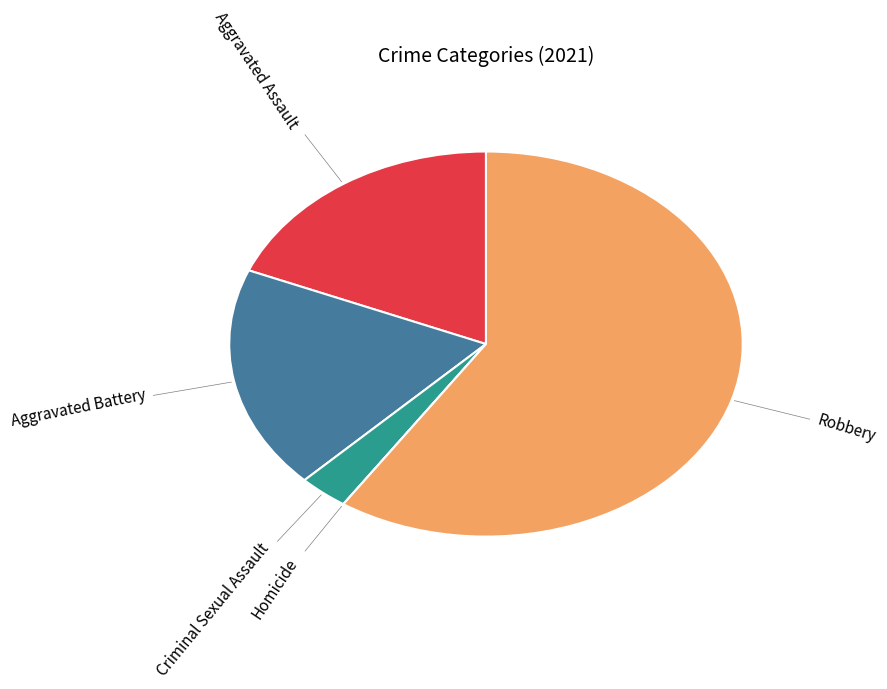

Approximately how many times larger is the value at Aggravated Battery compared to Robbery?

0.3